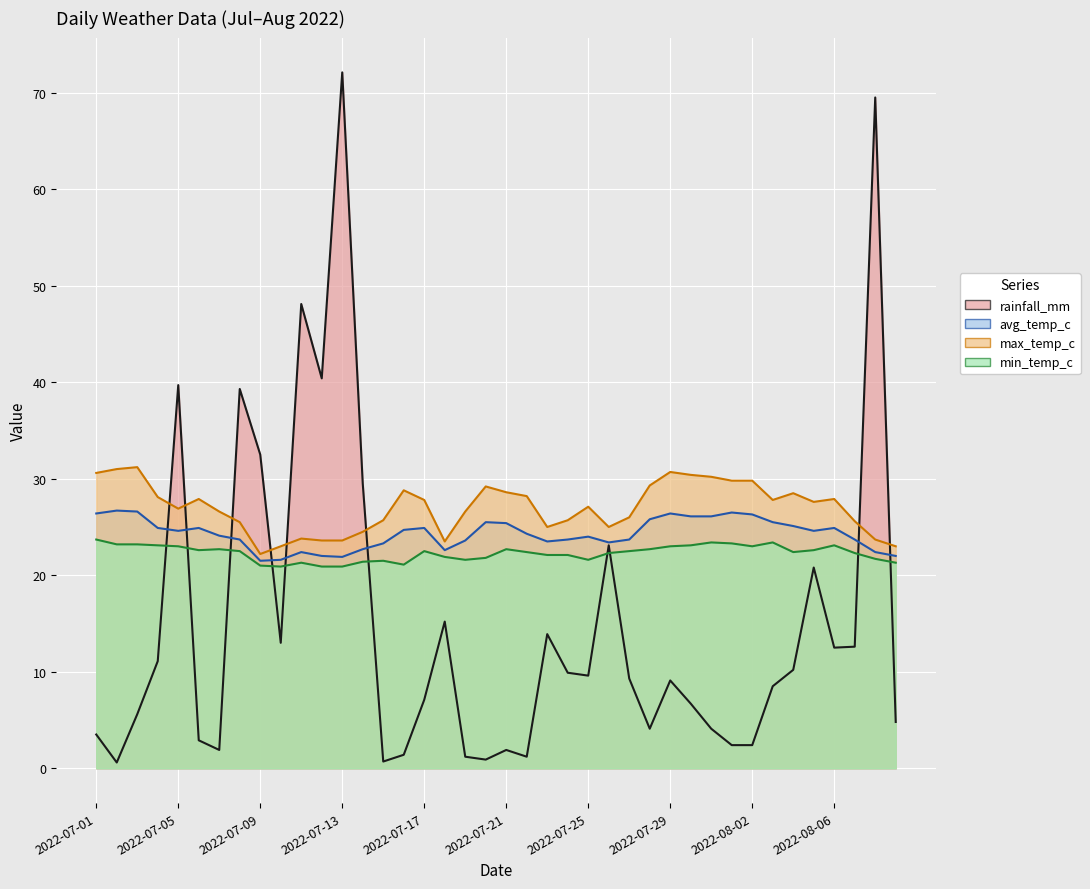

Which series changed the most between 2022-07-30 and 2022-08-06?

rainfall_mm